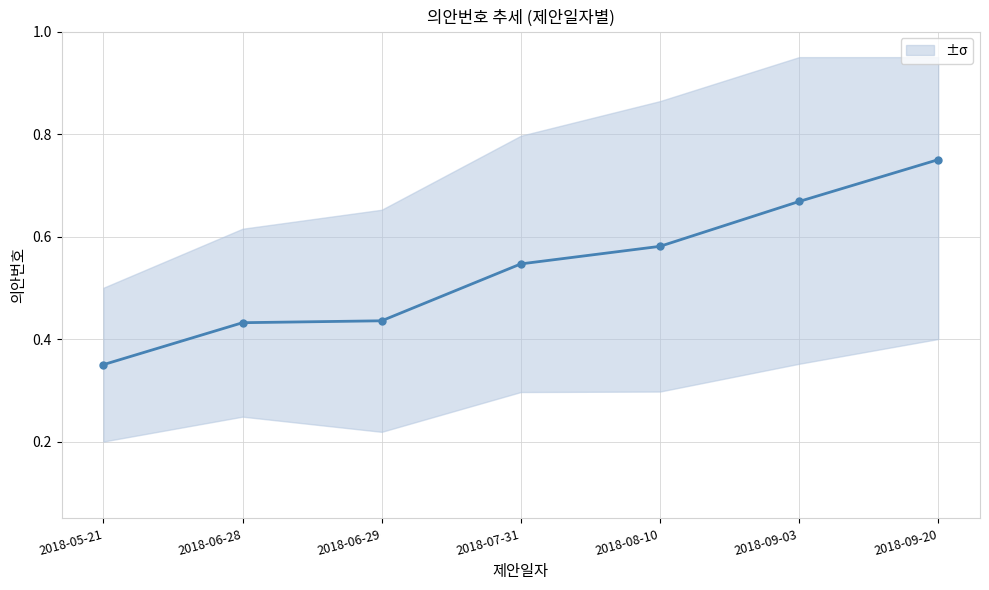

What position from the right is 2018-07-31?

4